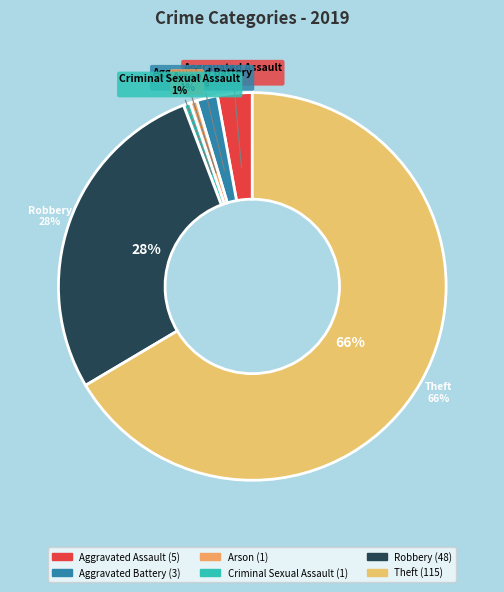

How much of the chart is everything except Theft?

33.5%